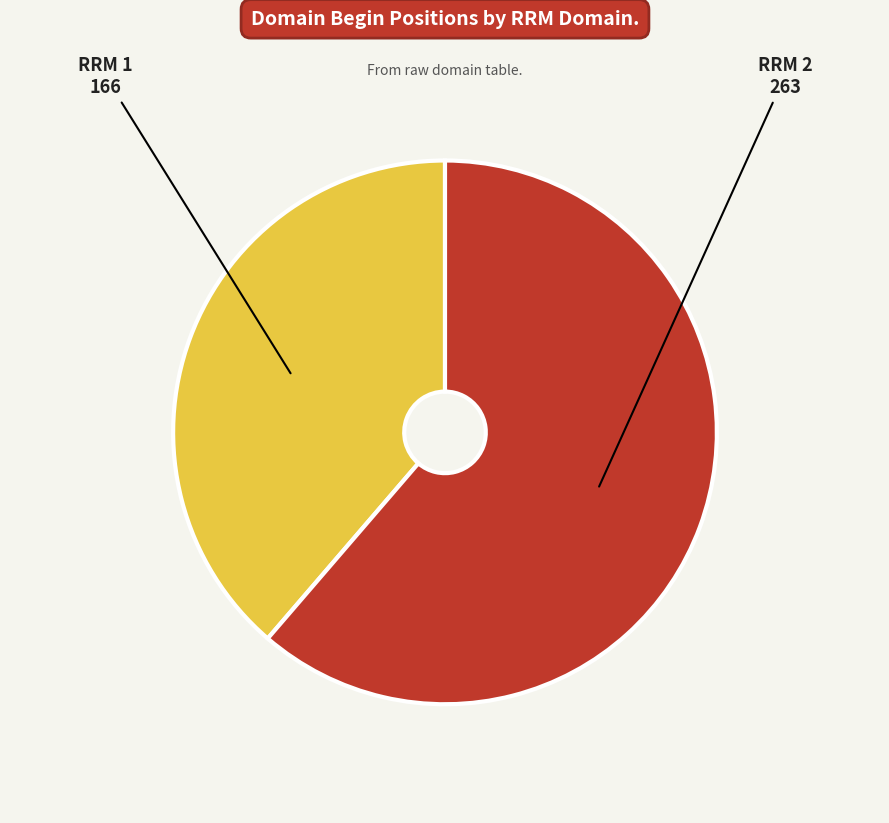

What is the ratio of the value at RRM 1 to the value at RRM 2?

0.6